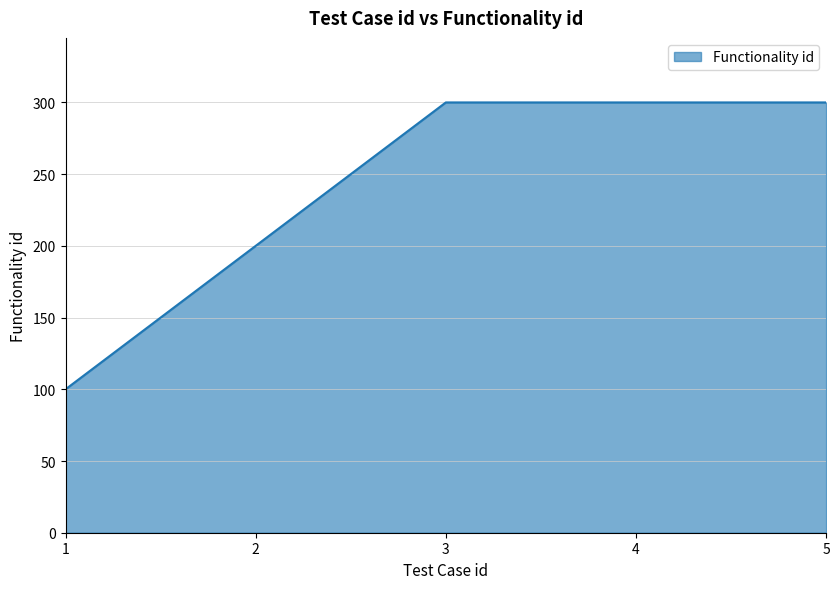

True or false: there are more than 1 points higher than both neighbors.

False